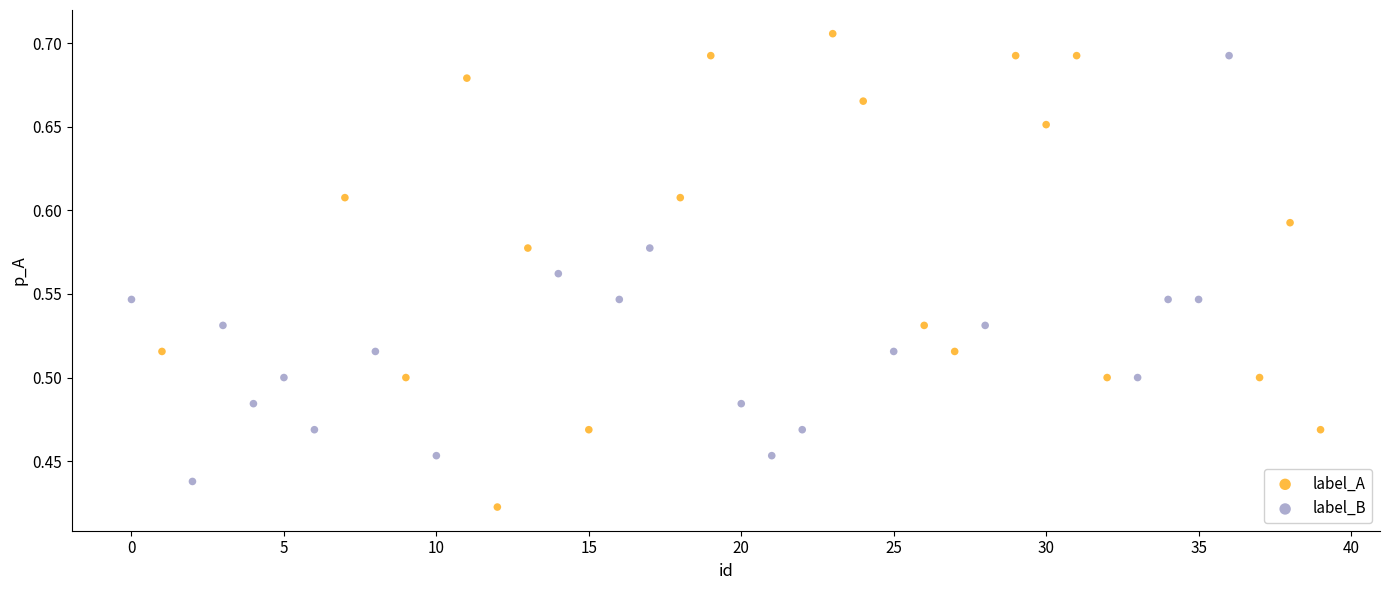

Which series contains the lowest Y value?

label_A